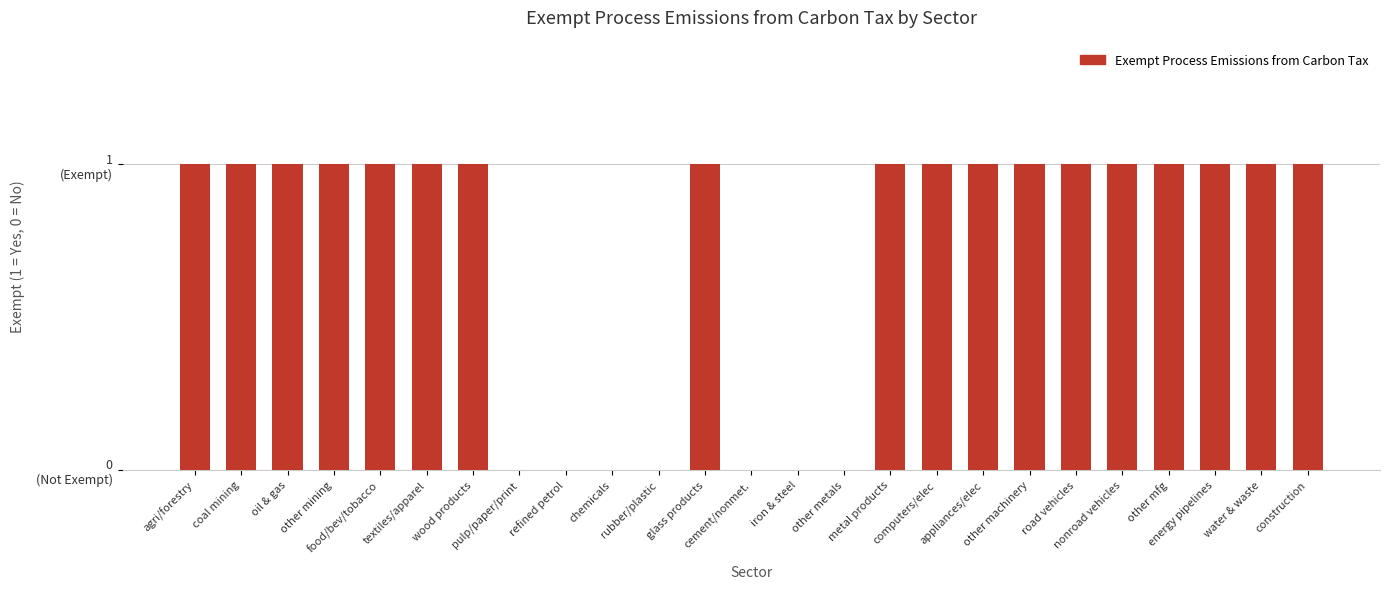

Which has a higher value, rubber/plastic or agri/forestry?

agri/forestry